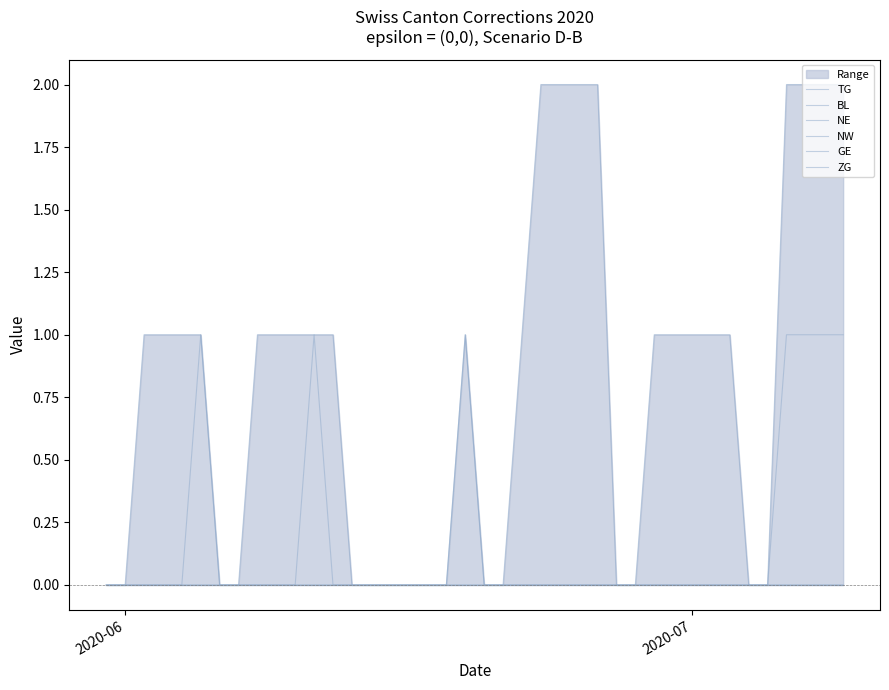

True or false: BL has more than 2 points higher than both neighbors.

False